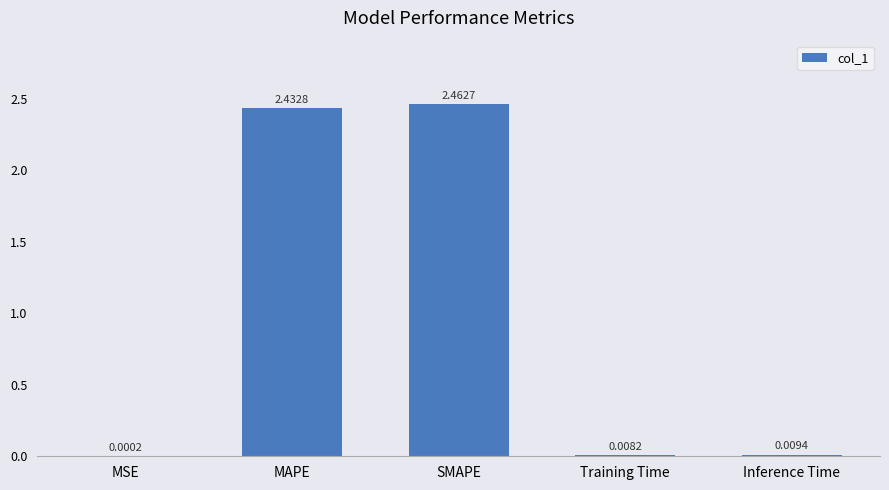

Which has a higher value, SMAPE or MAPE?

SMAPE